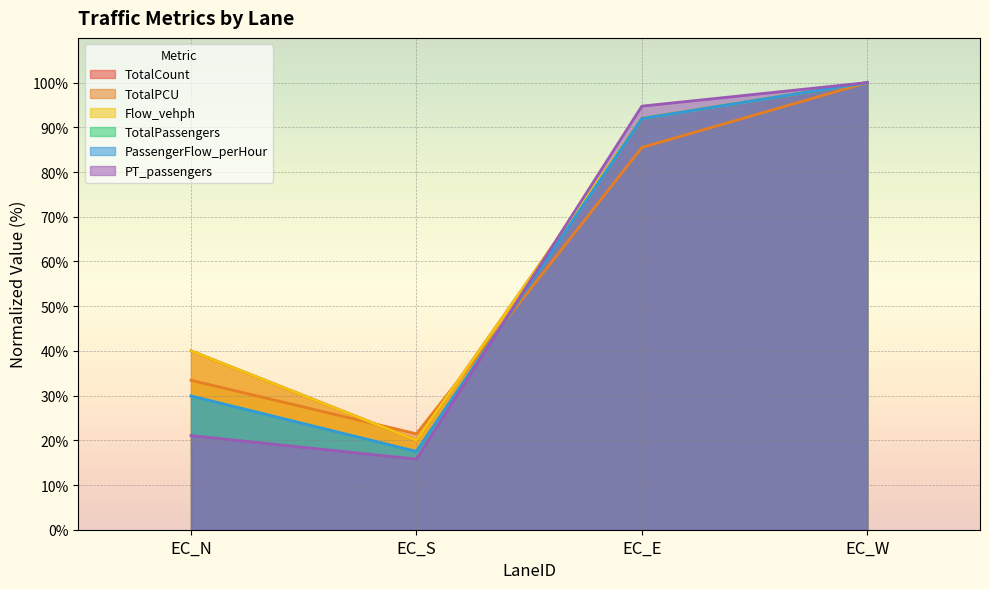

Reading left to right, transcribe all the data shown in this chart.

TotalCount: EC_N=40.0	EC_S=20.0	EC_E=92.0	EC_W=100.0
TotalPCU: EC_N=33.4	EC_S=21.5	EC_E=85.5	EC_W=100.0
Flow_vehph: EC_N=40.0	EC_S=20.0	EC_E=92.0	EC_W=100.0
TotalPassengers: EC_N=29.9	EC_S=17.5	EC_E=92.0	EC_W=100.0
PassengerFlow_perHour: EC_N=29.9	EC_S=17.5	EC_E=92.0	EC_W=100.0
PT_passengers: EC_N=21.1	EC_S=15.8	EC_E=94.7	EC_W=100.0